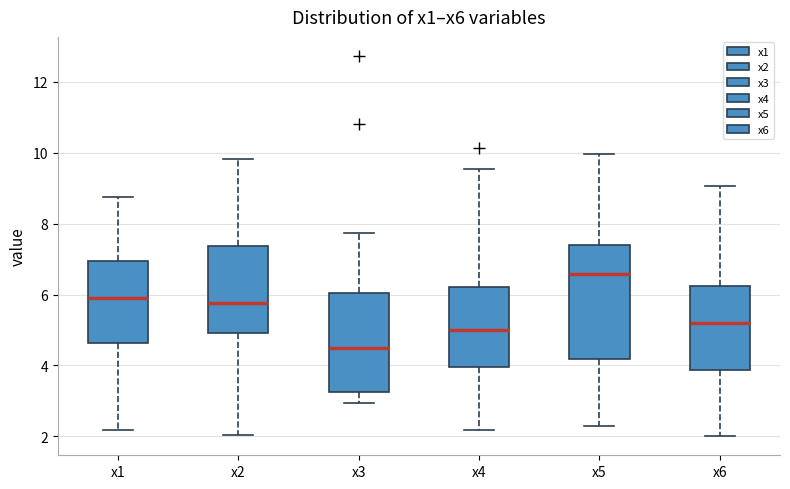

Reading left to right, read every box against the y-axis: the position of its median line, the range the box covers, and the ends of its whiskers. The values are not printed on the chart, so give them approximately, as read against the axis.

x1: median 6.0, box 4.6 to 7.0, whiskers 2.2 to 8.8
x2: median 5.8, box 5.0 to 7.4, whiskers 2.0 to 9.8
x3: median 4.4, box 3.2 to 6.0, whiskers 3.0 to 7.8
x4: median 5.0, box 4.0 to 6.2, whiskers 2.2 to 9.6
x5: median 6.6, box 4.2 to 7.4, whiskers 2.2 to 10.0
x6: median 5.2, box 3.8 to 6.2, whiskers 2.0 to 9.0